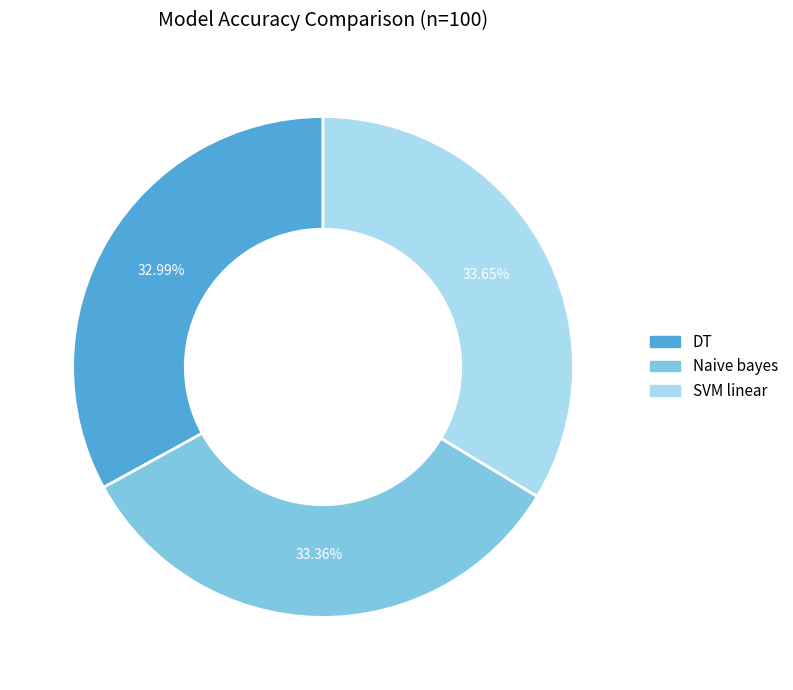

To the nearest percent, what portion does Naive bayes represent?

33%